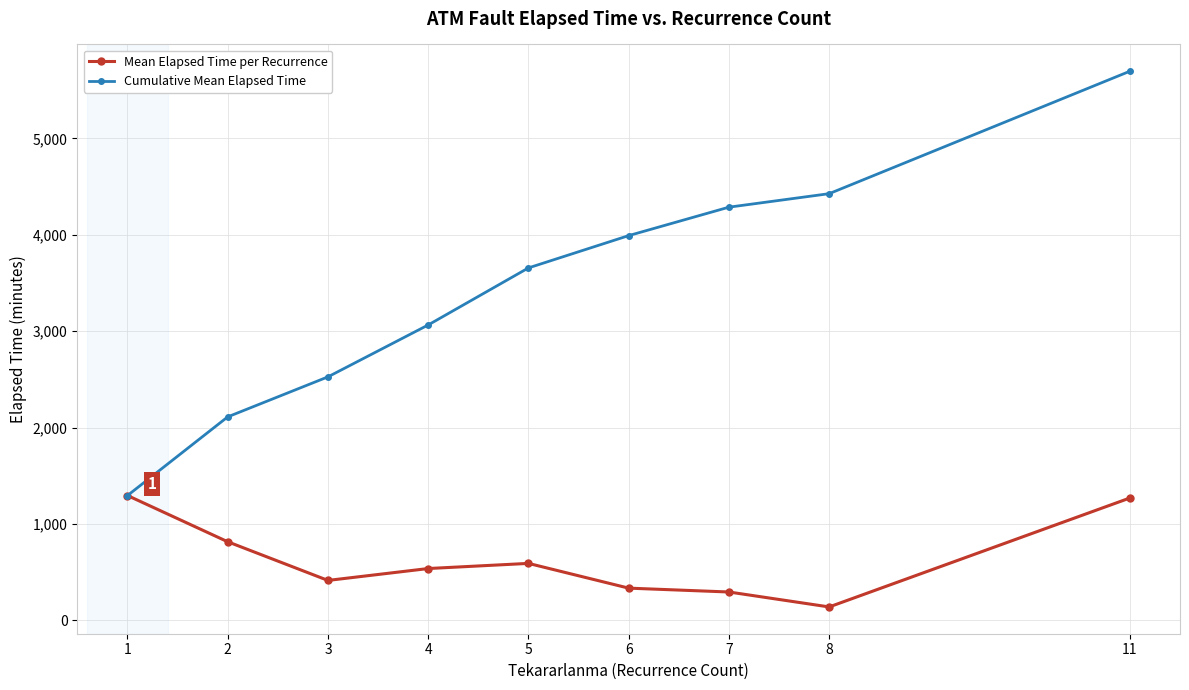

At which category is the sum across all series the highest?

11